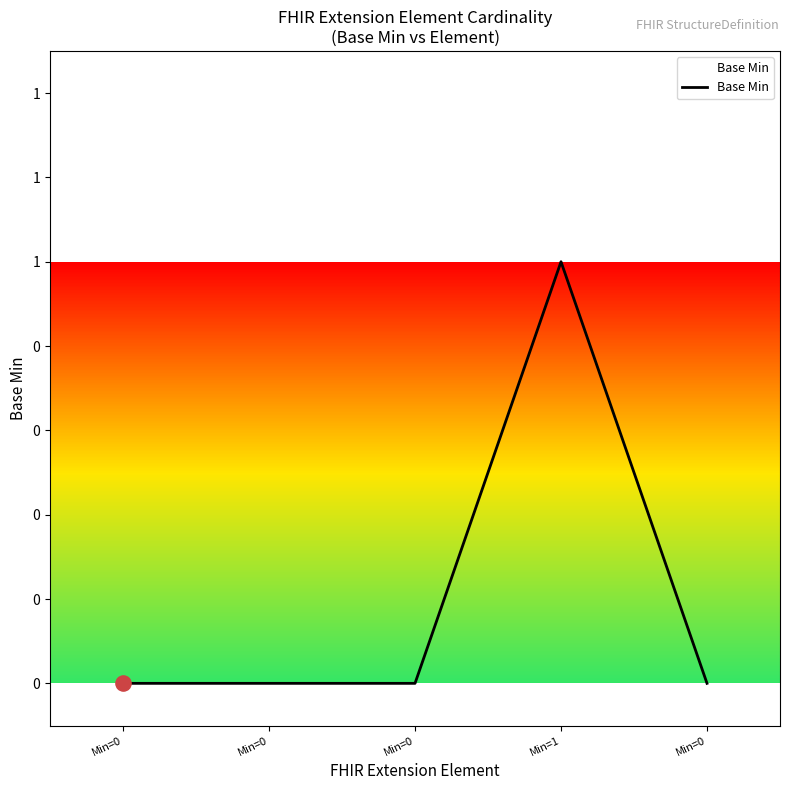

Is this an area chart (filled region under the line)?

Yes